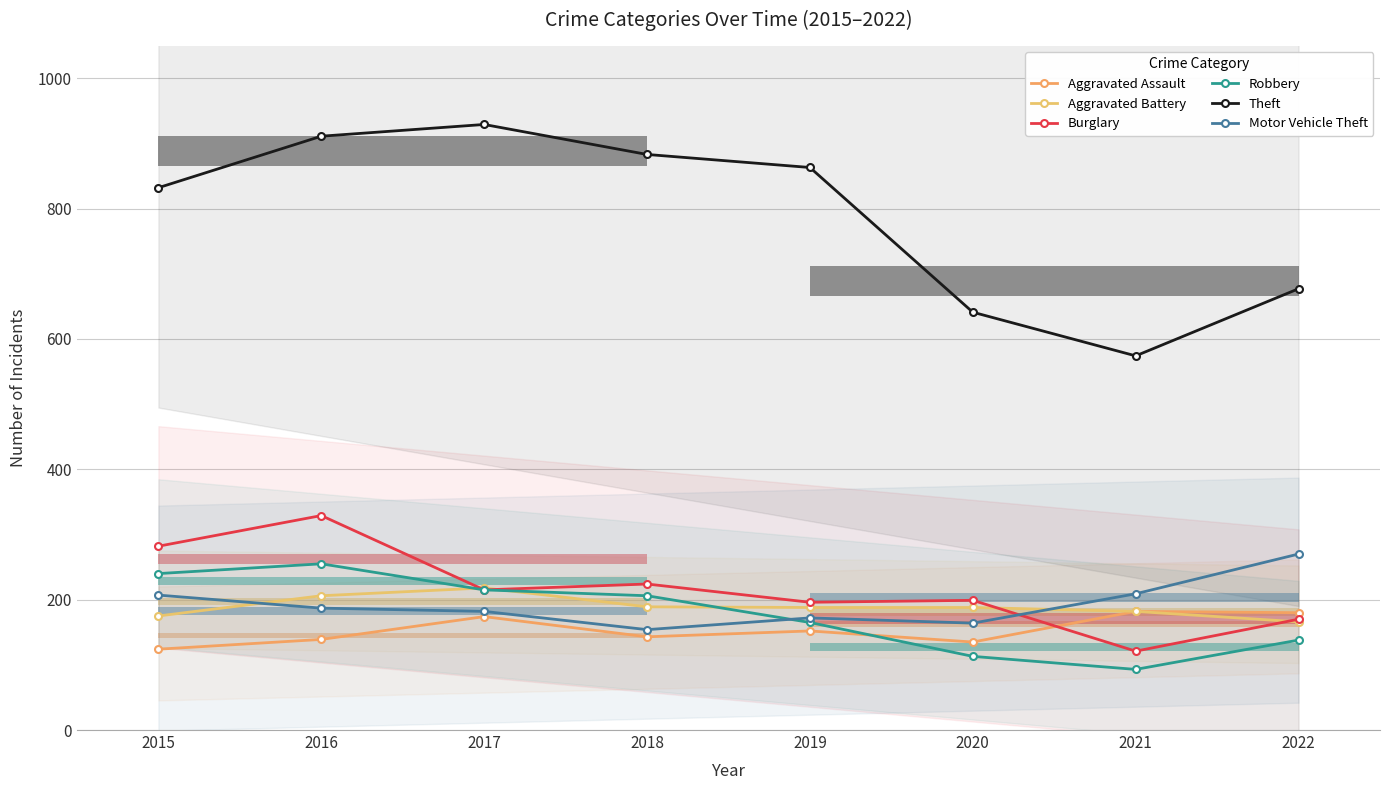

What is the average value of the Robbery series?

178